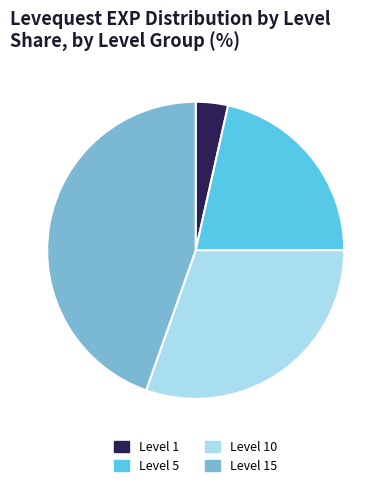

Approximately how many times larger is the value at Level 10 compared to Level 15?

0.7